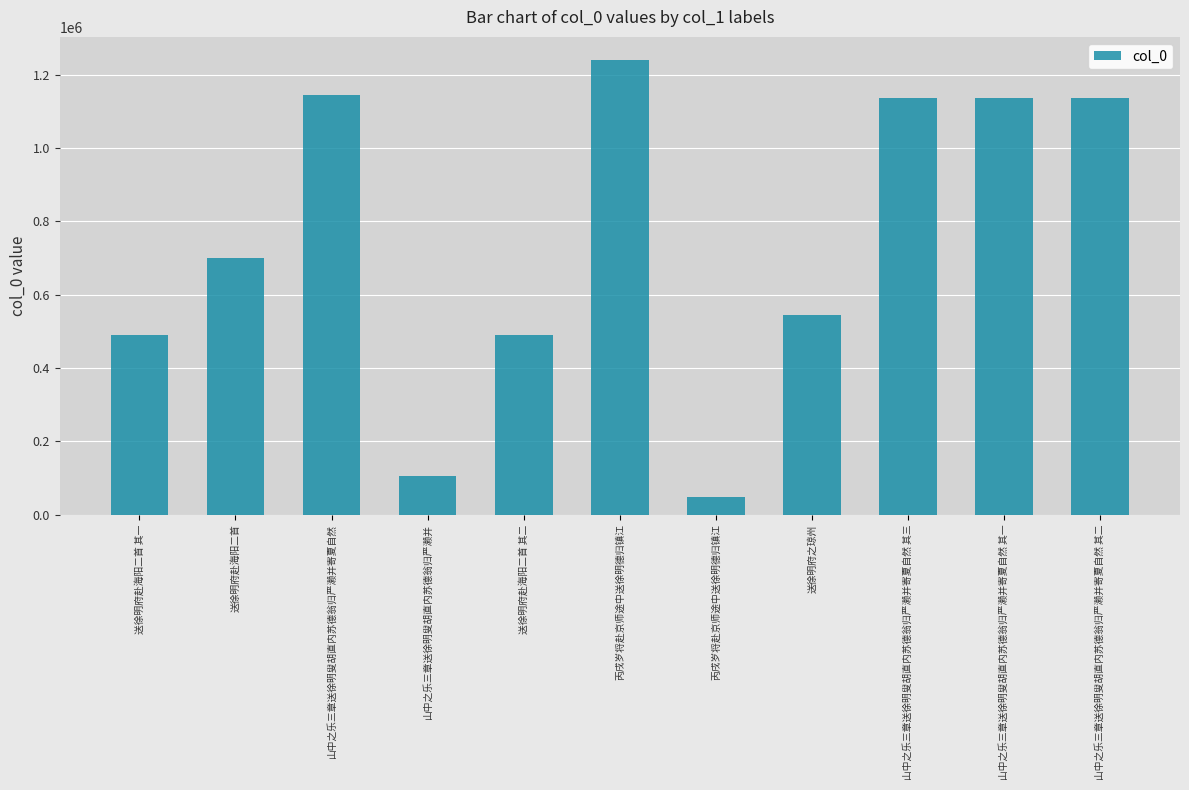

How many data points does each series have?

11